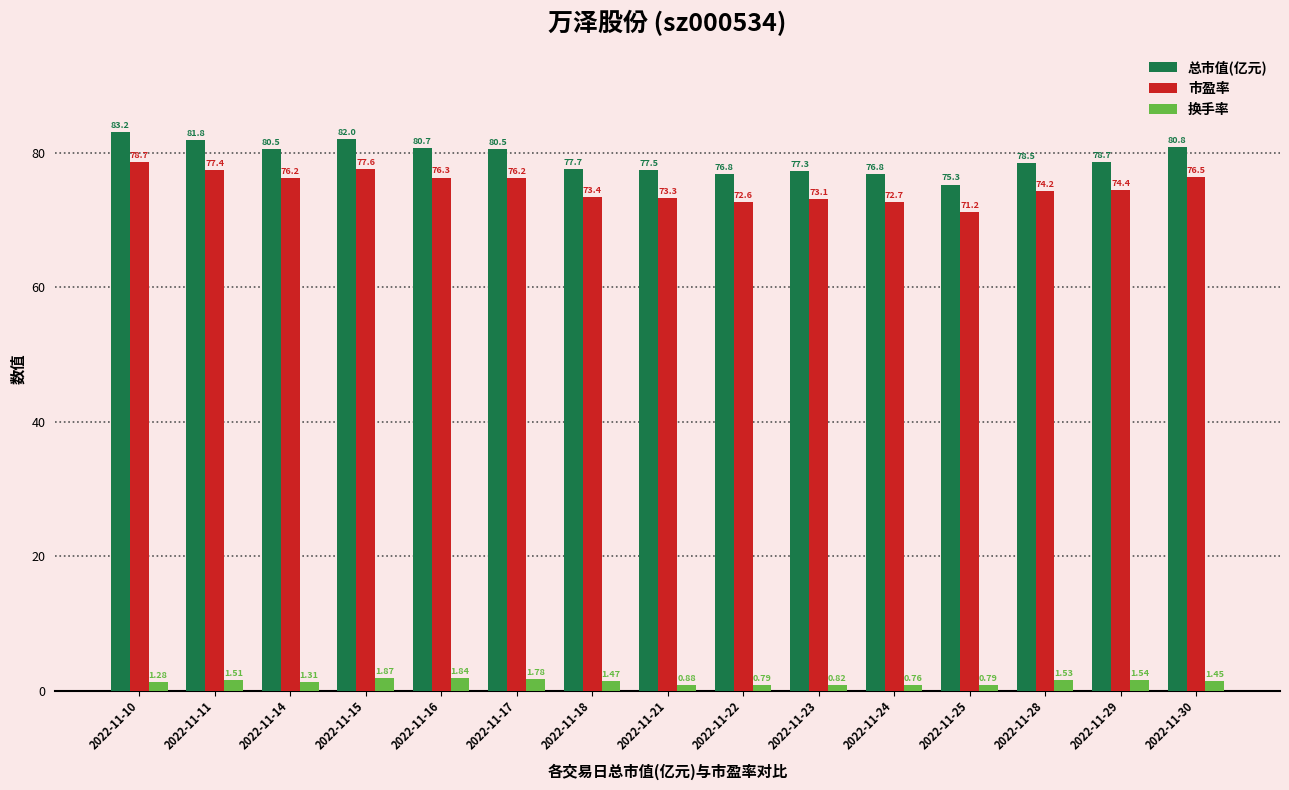

At which label does 市盈率 reach its peak?

2022-11-10